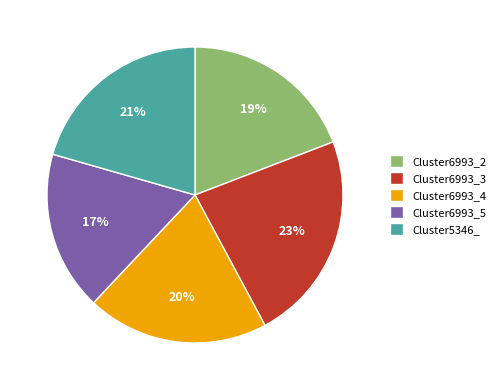

Which category has the biggest portion of the pie?

Cluster6993_3